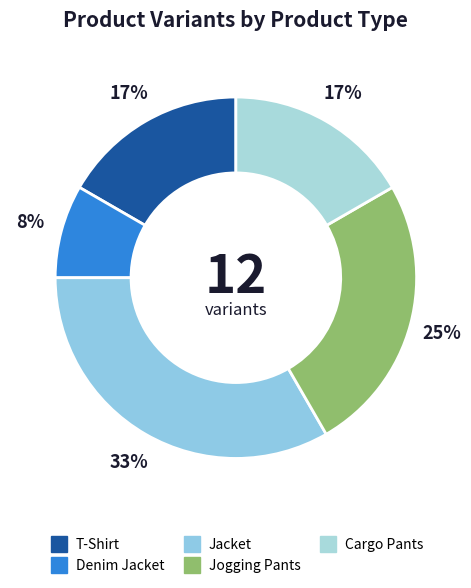

How many segments does this pie chart have?

5